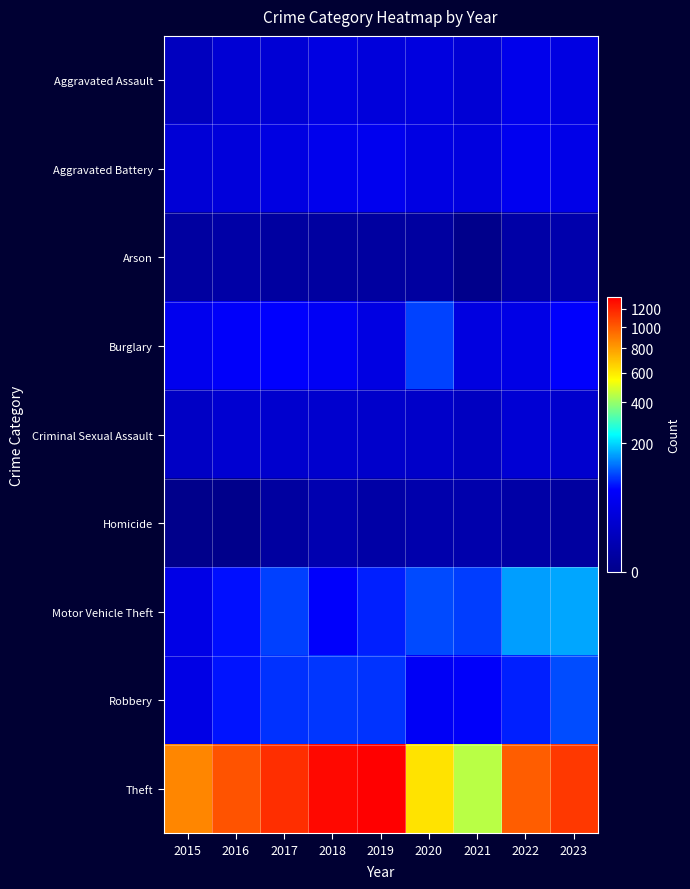

At which category is the sum across all series the highest?

2019